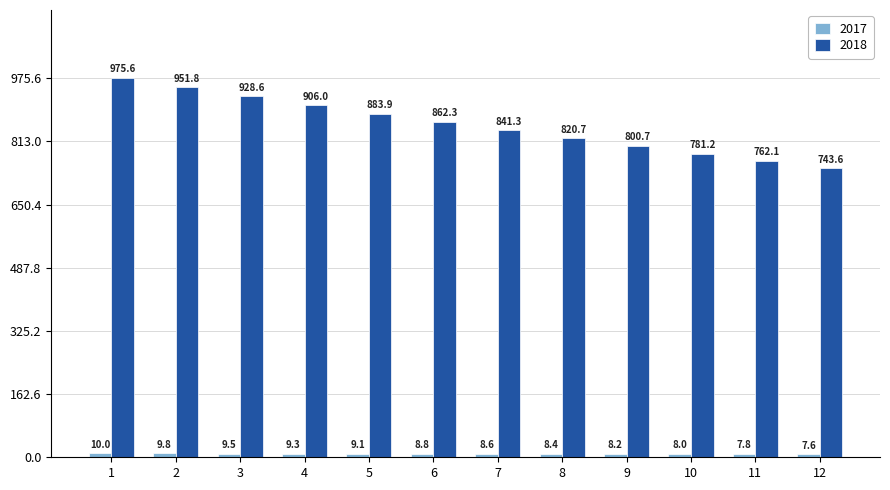

Which series has the largest total across all categories?

2018